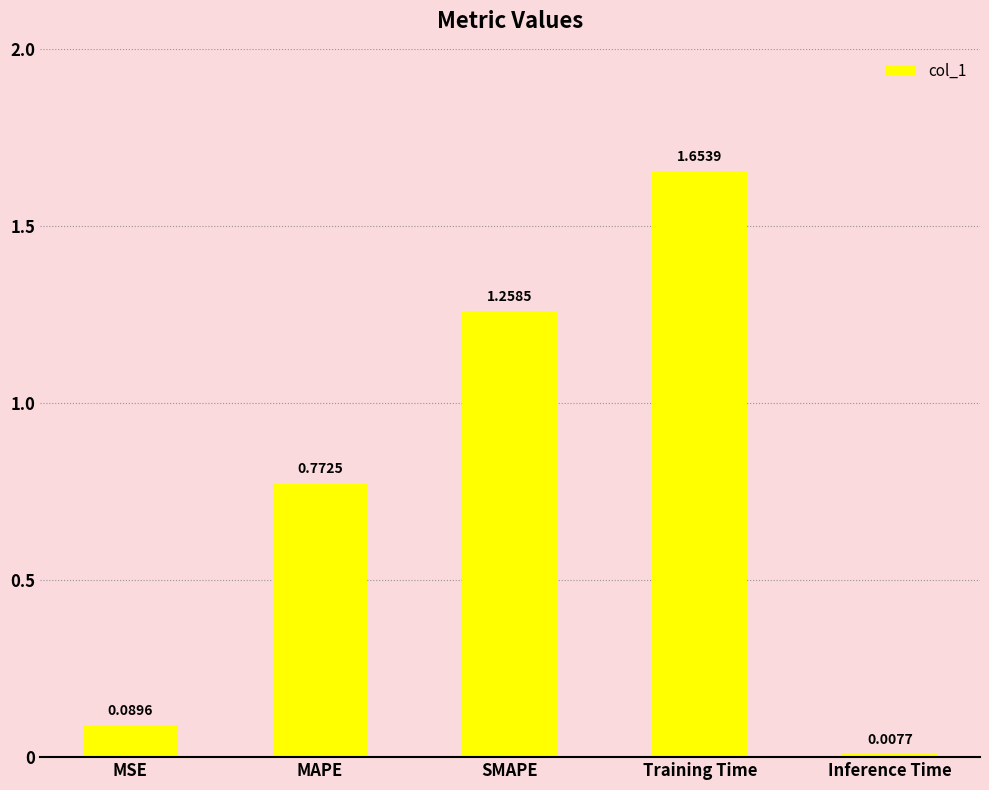

What is the change in value from MSE to Training Time?

+1.6